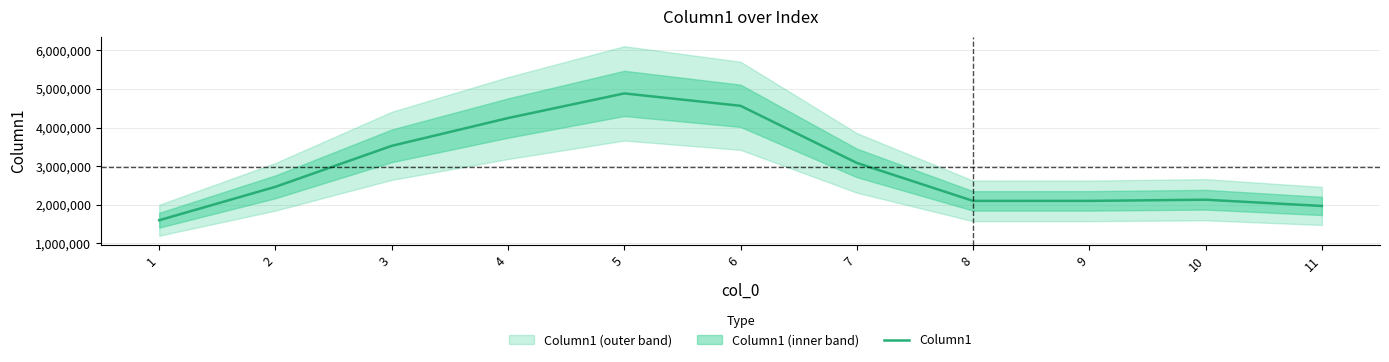

The chart shows a value of 2102275.0 at 9. True or false?

True